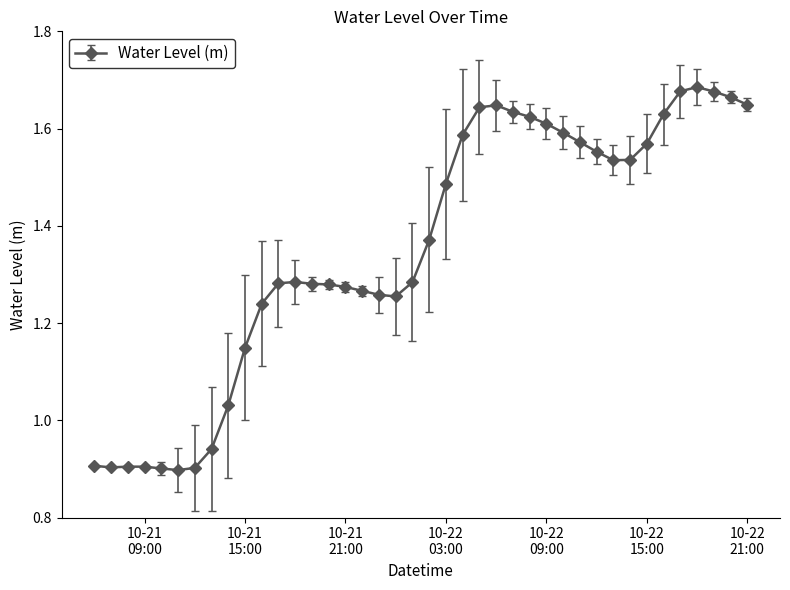

What is the sum of all values?

54.1